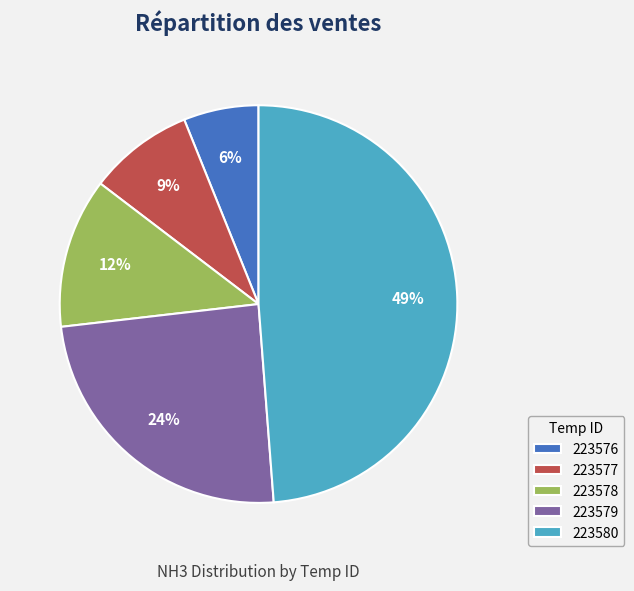

Does 223580 represent more than half of the total?

No